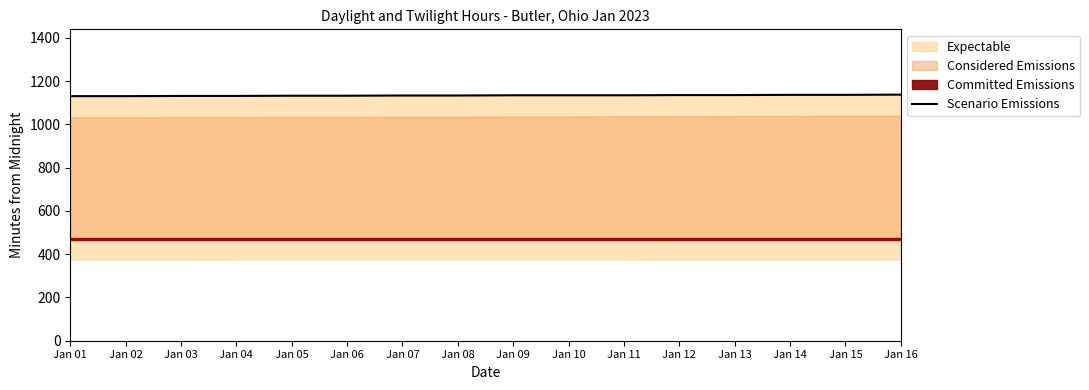

List the labels in order of value, largest first.

Jan 16, Jan 14, Jan 15, Jan 12, Jan 13, Jan 09, Jan 10, Jan 11, Jan 07, Jan 08, Jan 05, Jan 06, Jan 03, Jan 04, Jan 01, Jan 02